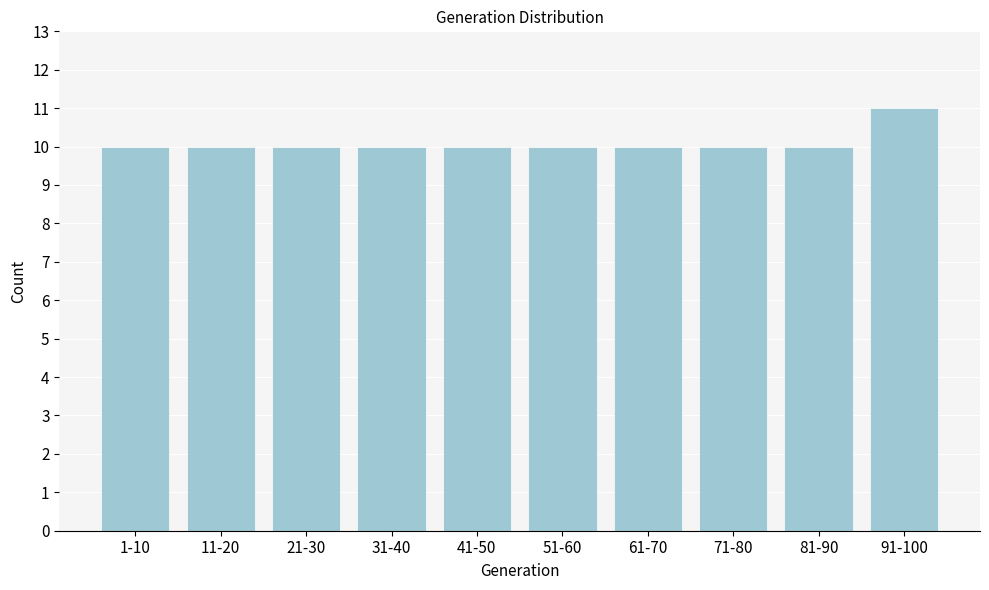

Reading right to left, list all the values displayed in this chart.

91-100=11	81-90=10	71-80=10	61-70=10	51-60=10	41-50=10	31-40=10	21-30=10	11-20=10	1-10=10